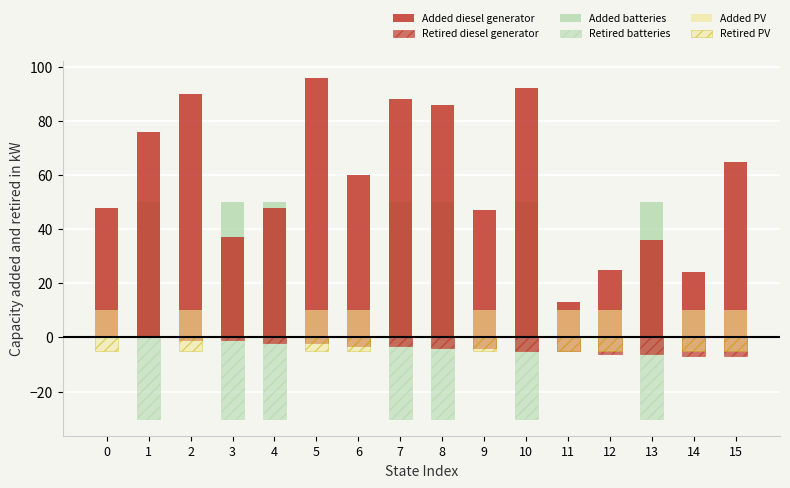

At which label does Added diesel generator first exceed 60?

1